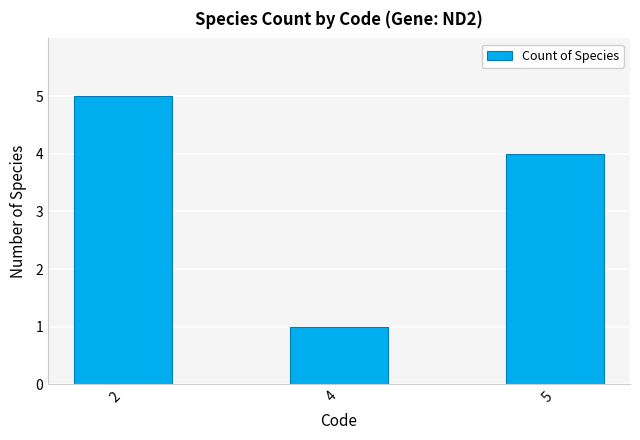

Between 2 and 4, which is larger?

2